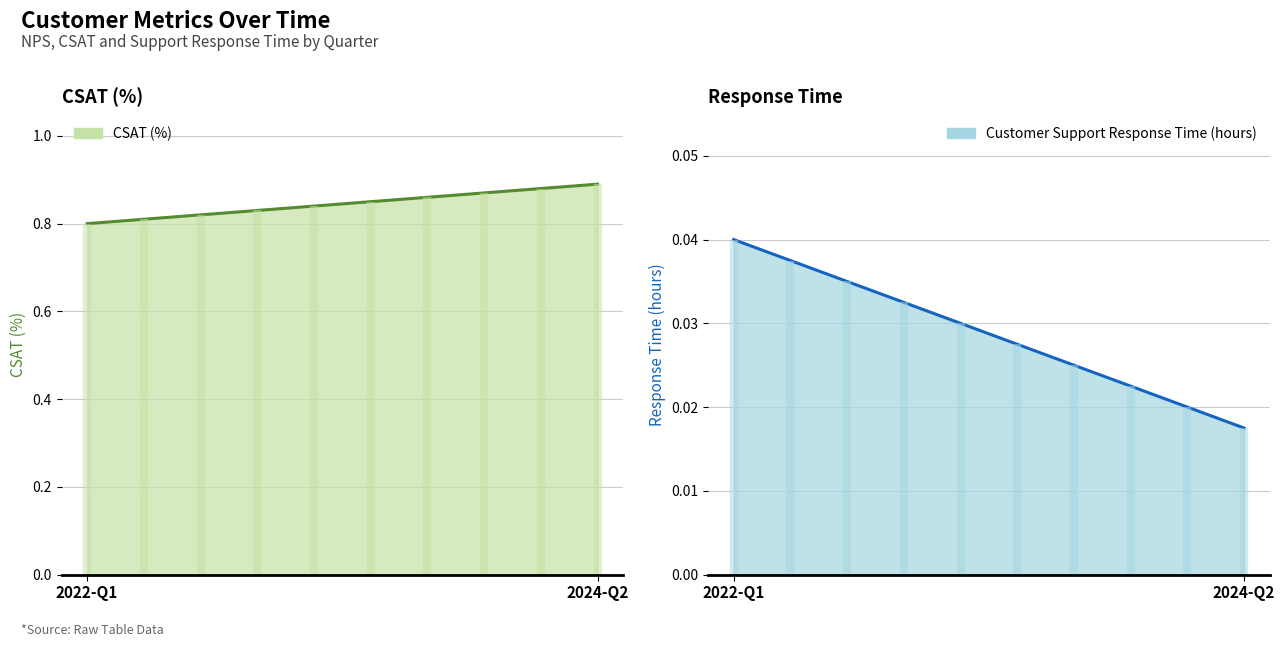

True or false: Customer Support Response Time (hours) has more than 0 interior local peaks.

False